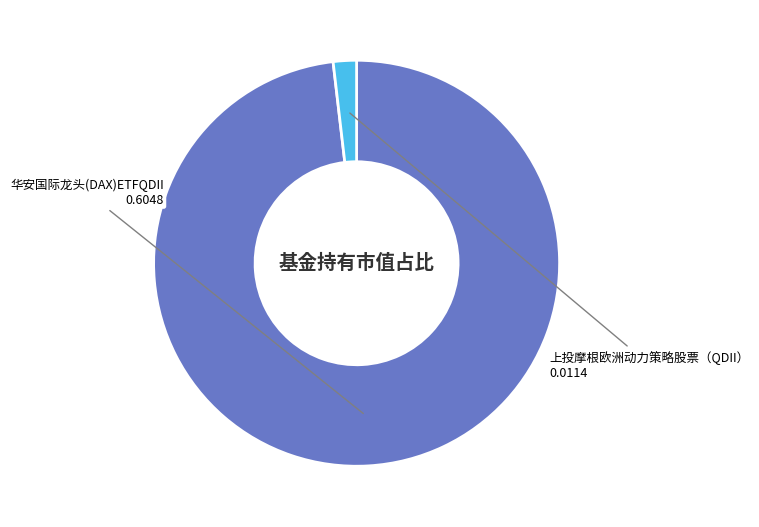

Combined, do 华安国际龙头(DAX)ETFQDII and 上投摩根欧洲动力策略股票（QDII） account for over 50%?

Yes